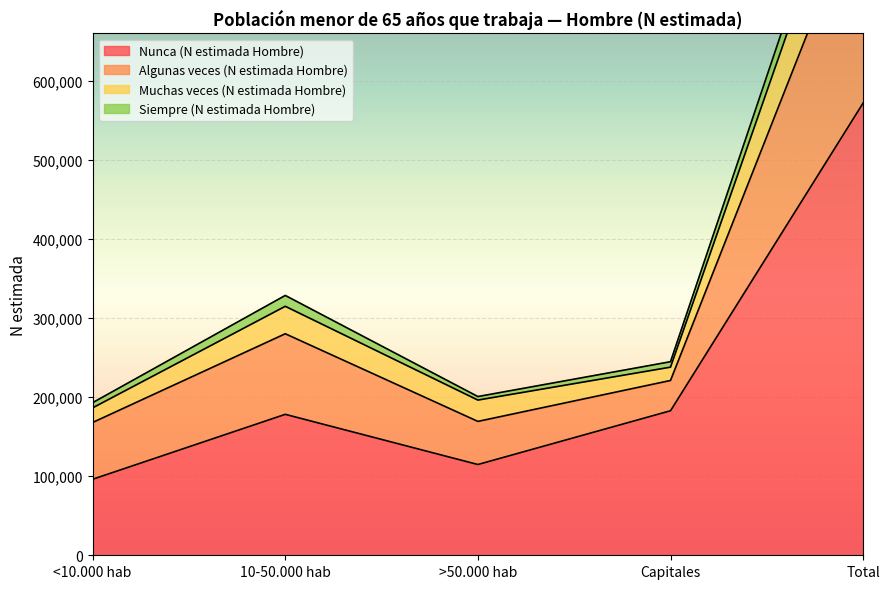

What are all the series names shown in the legend?

Nunca (N estimada Hombre), Algunas veces (N estimada Hombre), Muchas veces (N estimada Hombre), Siempre (N estimada Hombre)